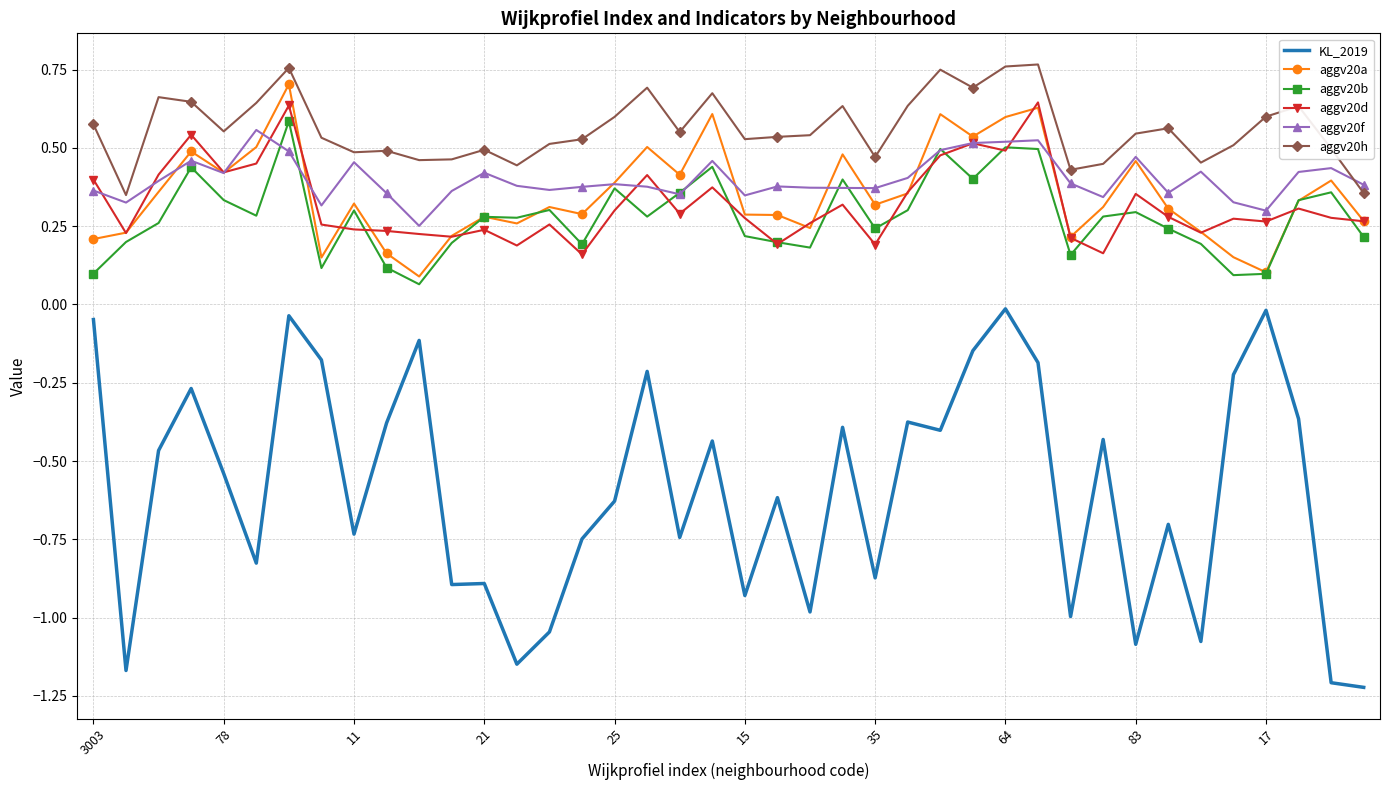

Which series has the largest range (max minus min)?

KL_2019